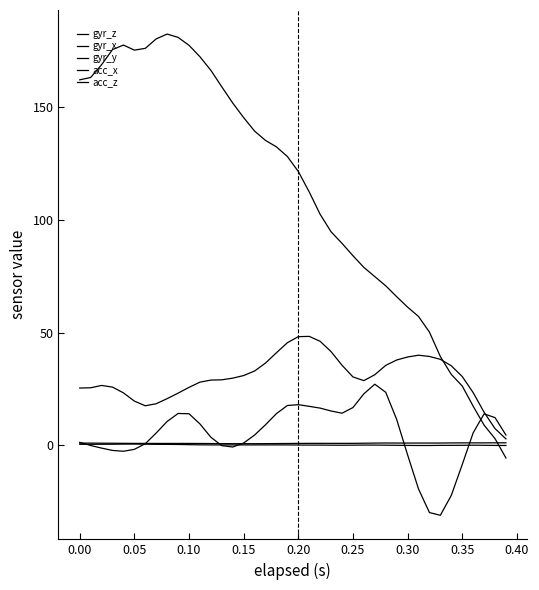

Rank the series by their maximum value, from highest to lowest.

gyr_z, gyr_x, gyr_y, acc_z, acc_x